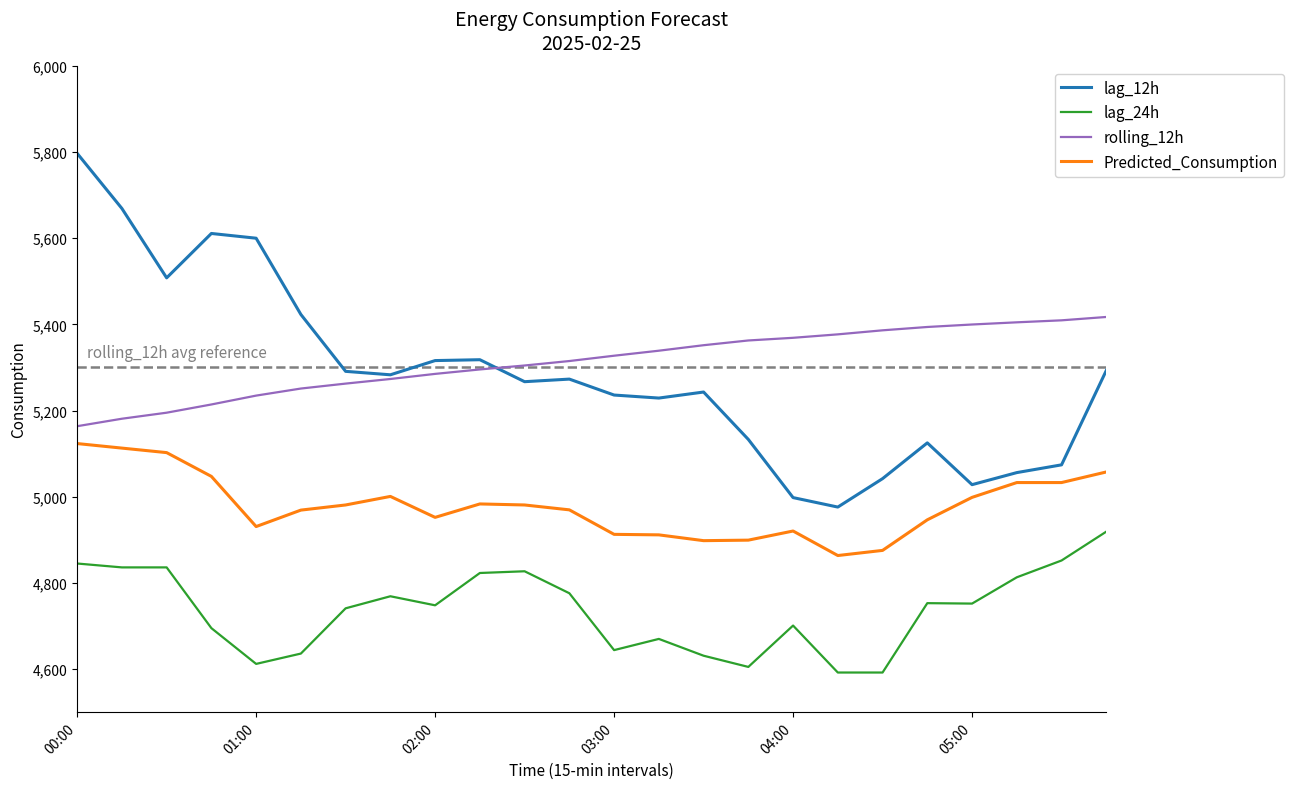

True or false: lag_12h and lag_24h intersect in this chart.

False